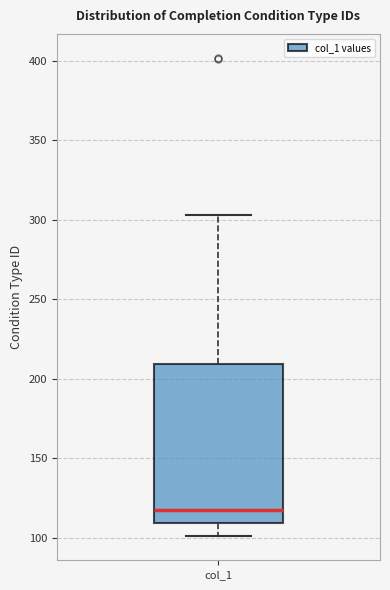

Where does the median line of the box for col_1 sit on the y-axis? The values are not printed on the chart, so give them approximately, as read against the axis.

120